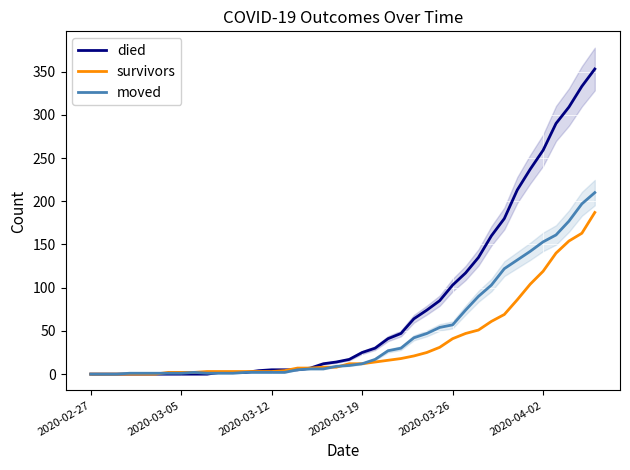

What is the maximum value for died?

353